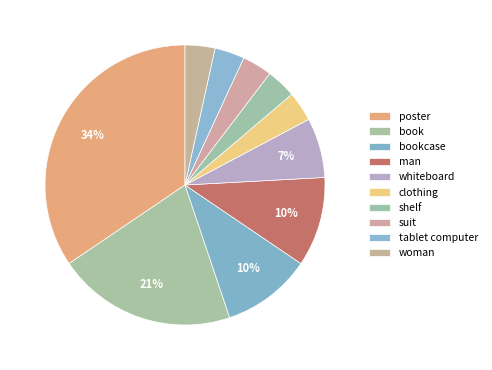

Count the number of slices in the pie.

10